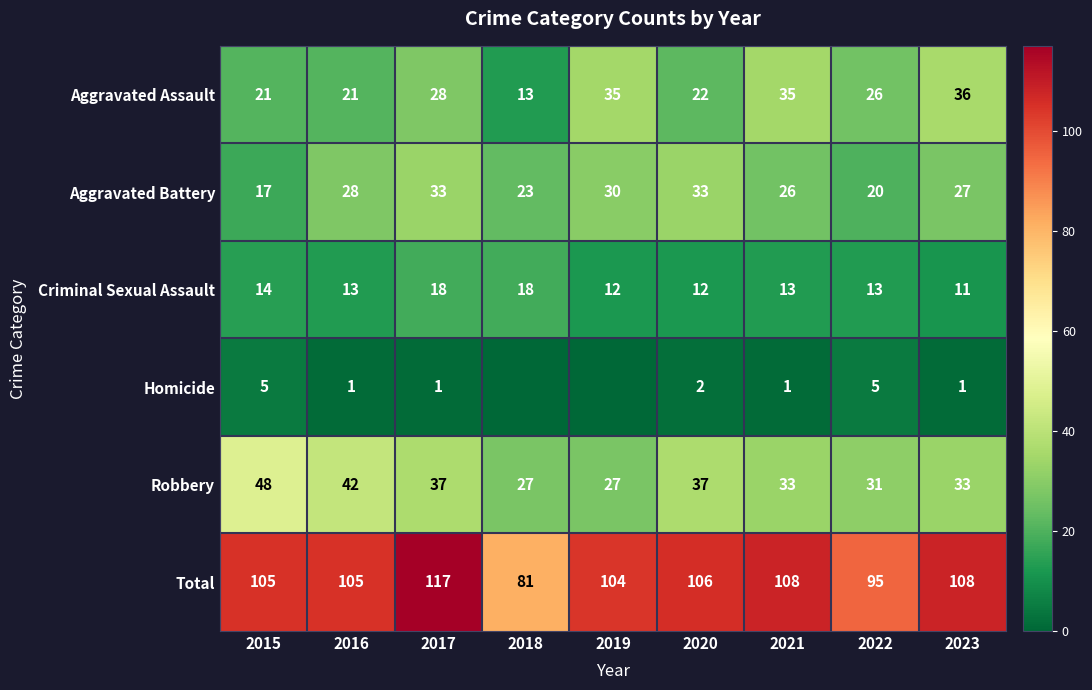

What is the difference between the highest and lowest values at 2019?

104